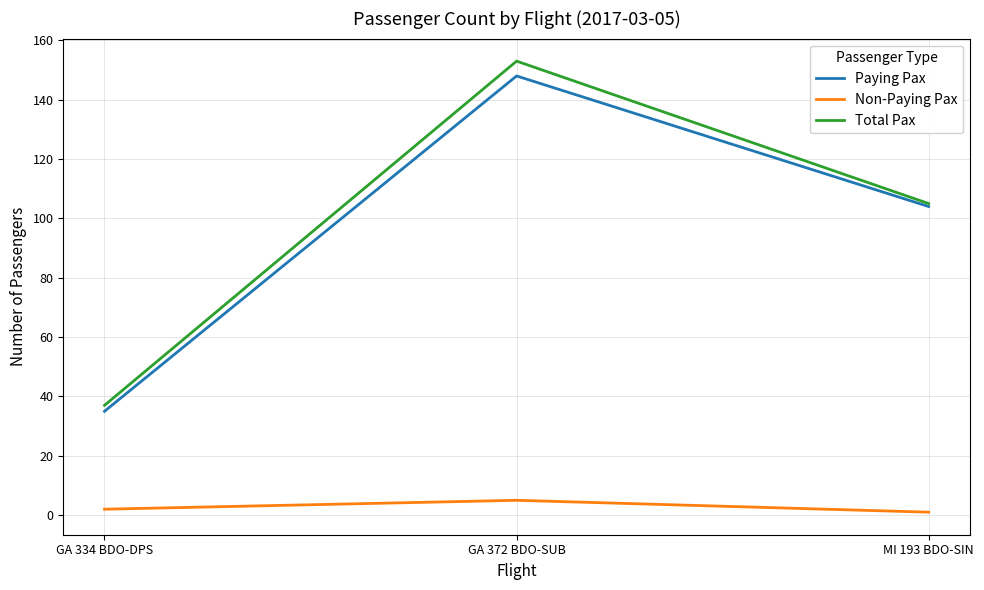

Is the value of Non-Paying Pax at MI 193 BDO-SIN greater than the value of Paying Pax at GA 334 BDO-DPS?

No